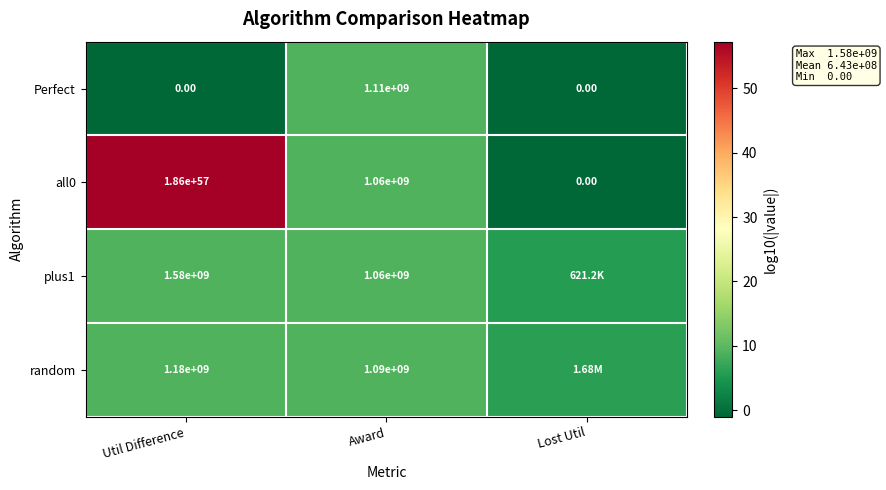

Which label corresponds to the largest value in the chart?

Util Difference